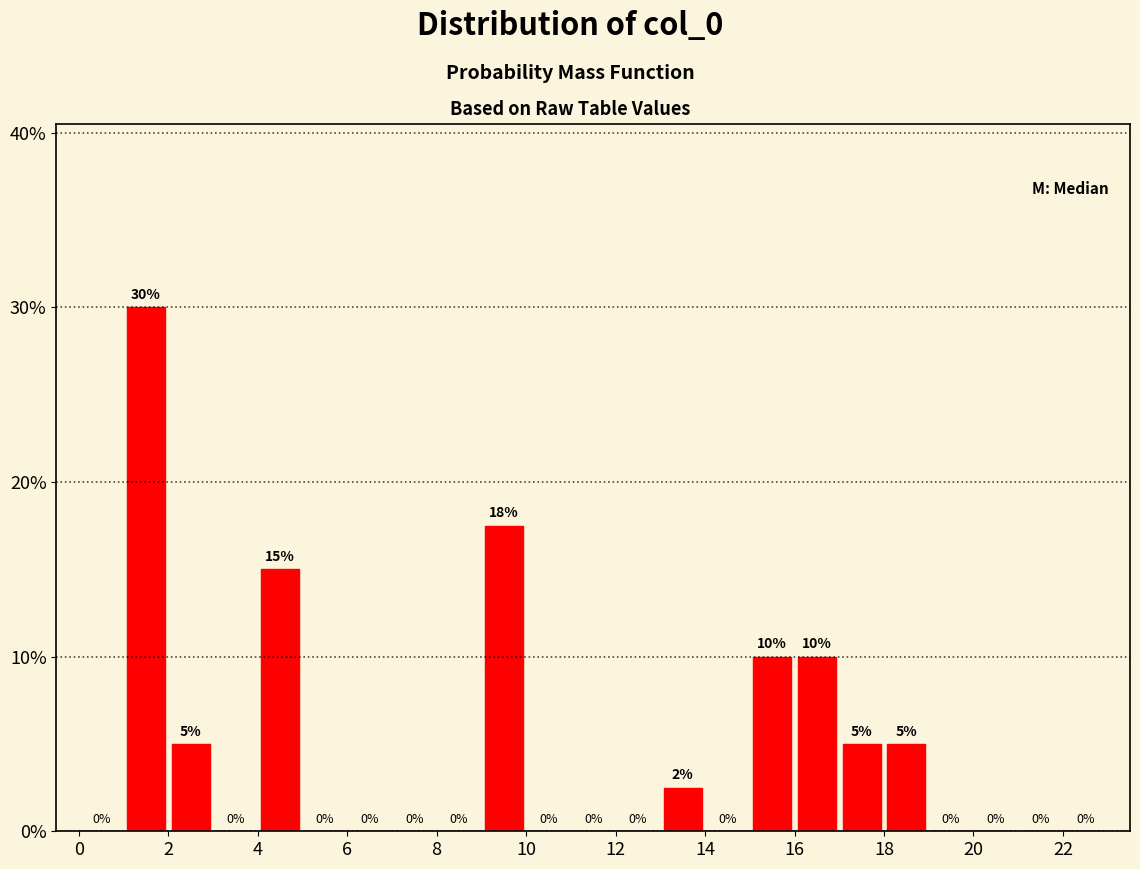

Over which range of the x-axis is the bar tallest?

1 to 2